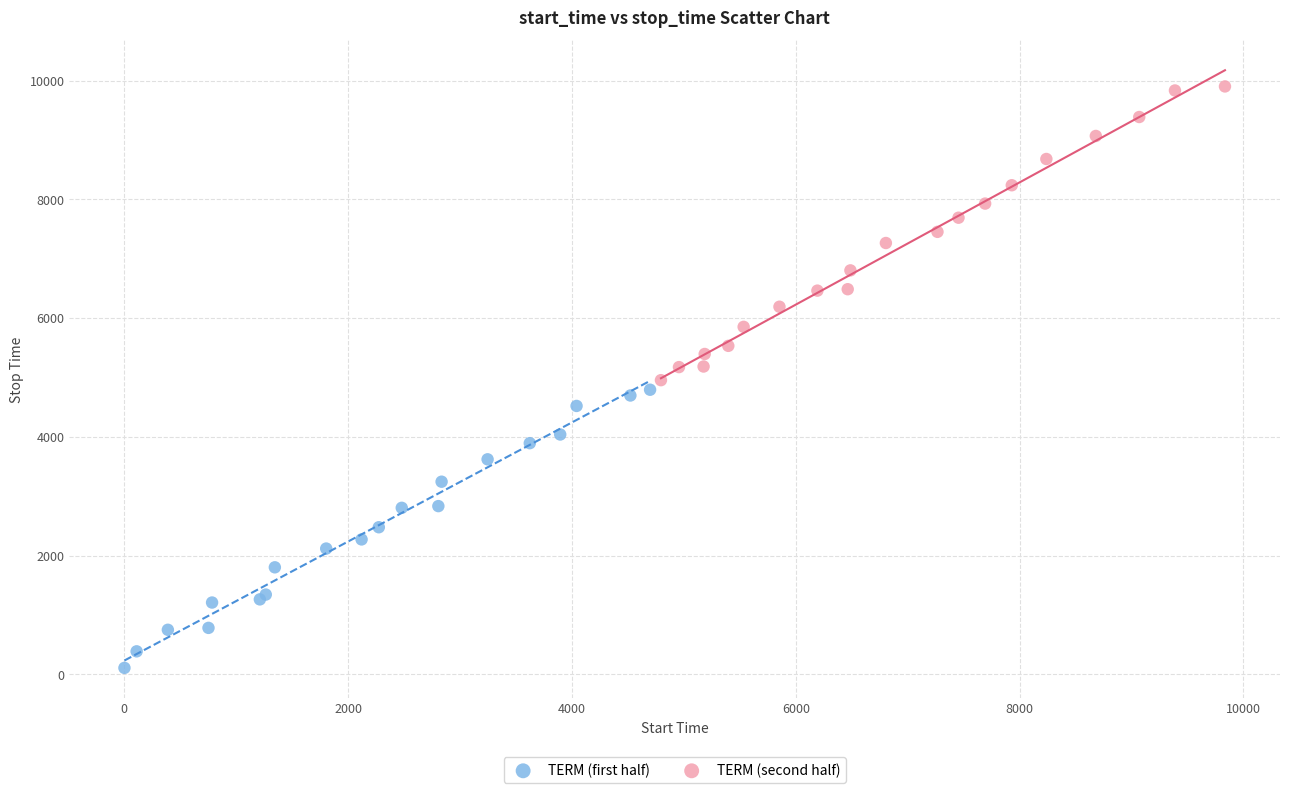

Which series contains the lowest Y value?

TERM (first half)